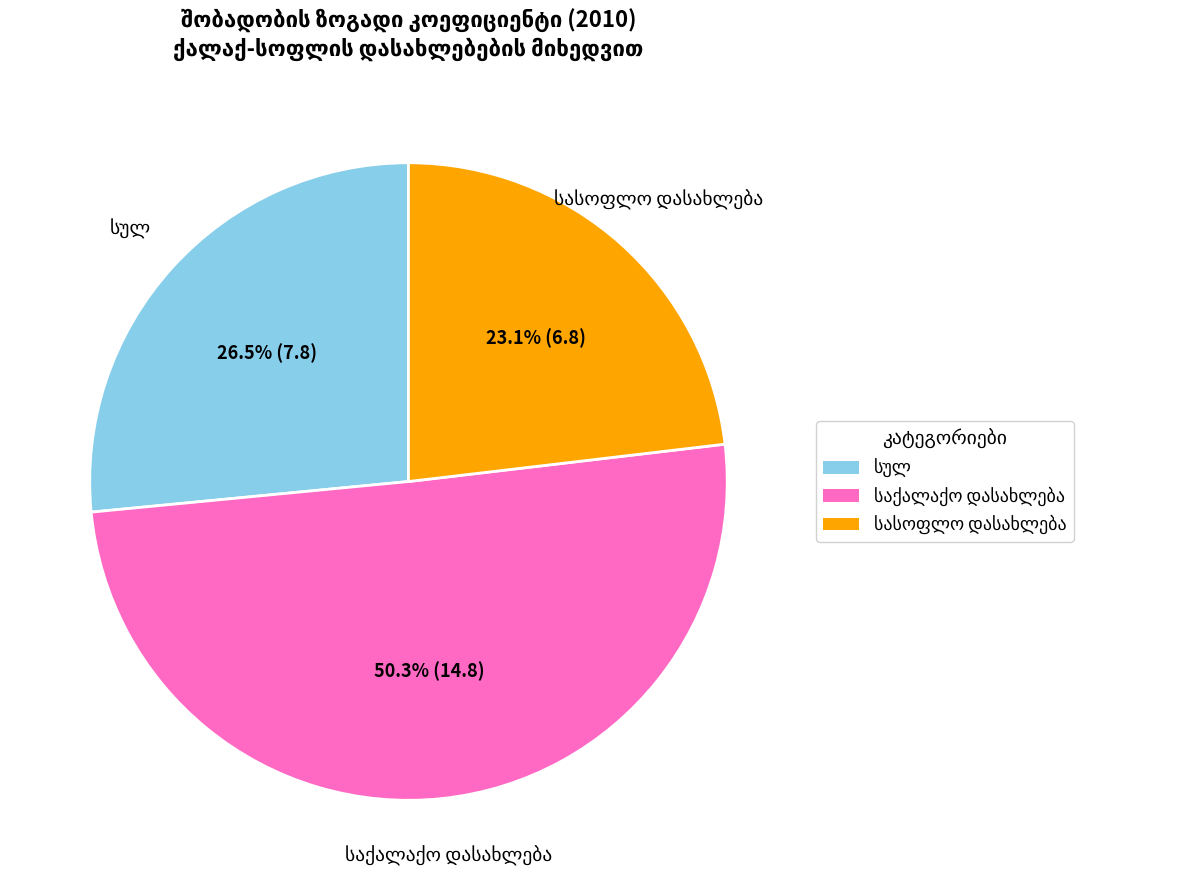

Count the number of slices in the pie.

3